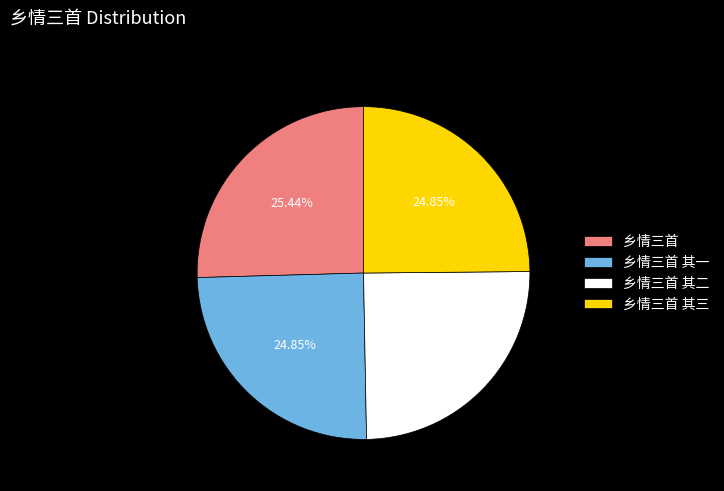

Is there a majority slice in this chart?

No